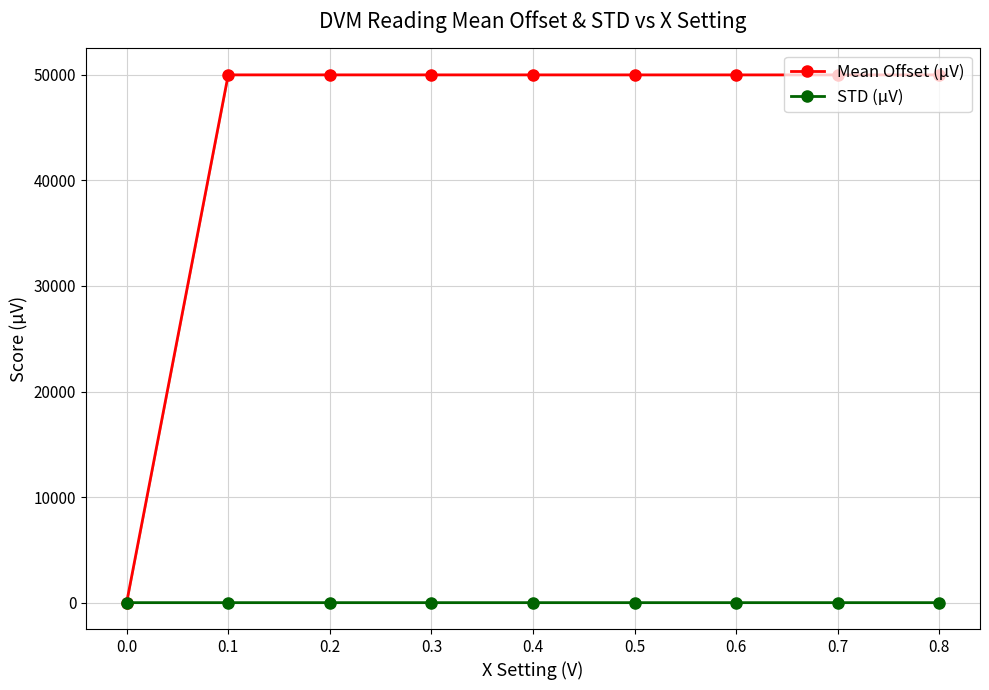

True or false: Mean Offset (µV) and STD (µV) cross at least once.

False